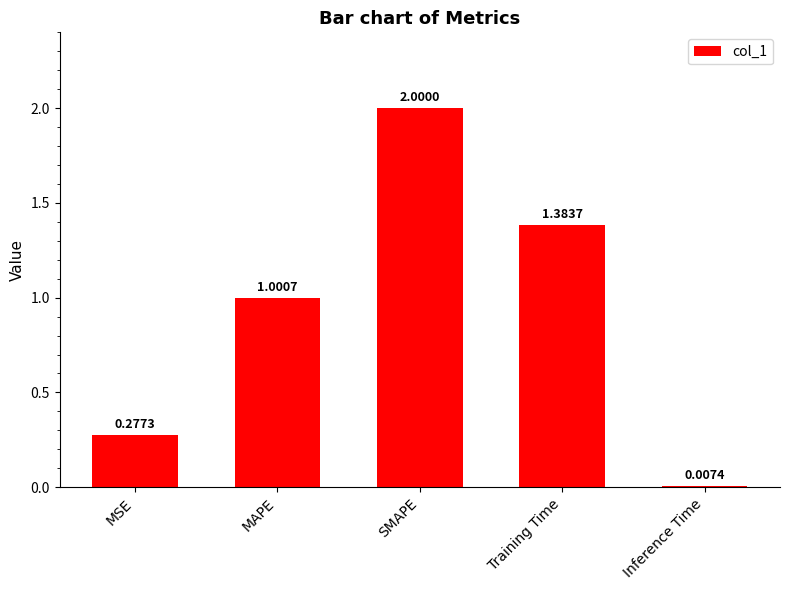

What is the difference between the second highest and second lowest values?

1.1